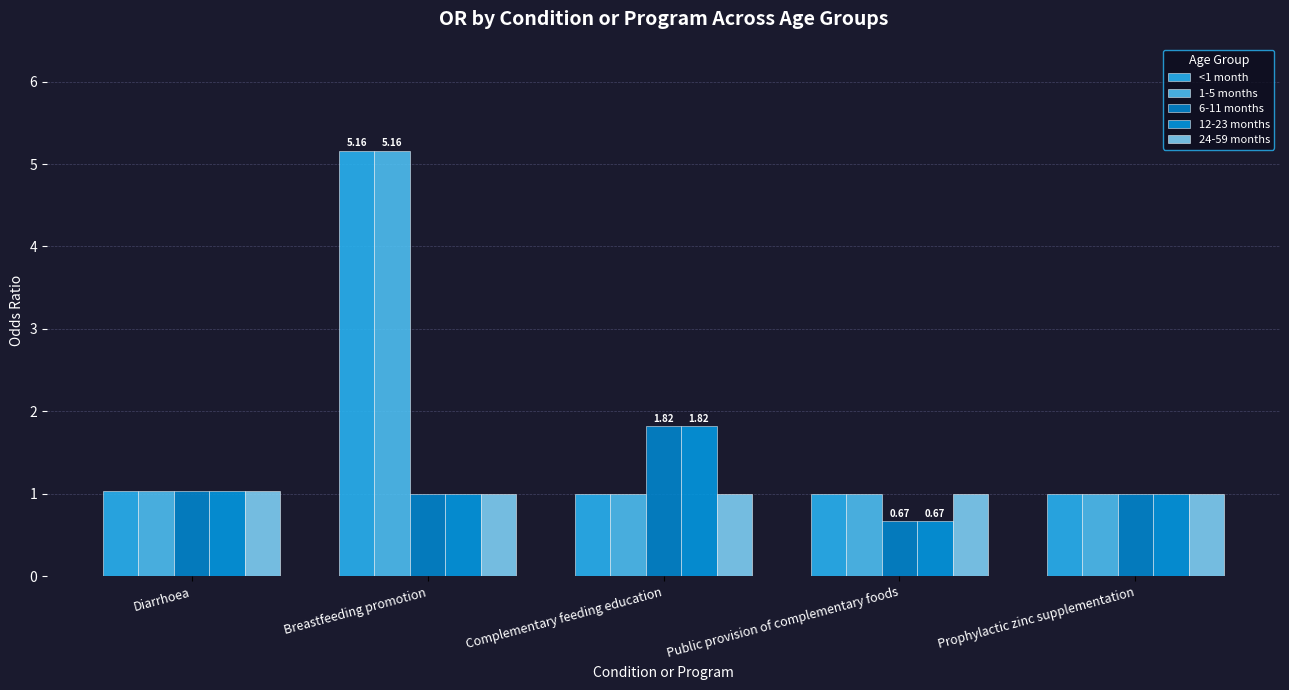

How many distinct data groups are displayed?

5